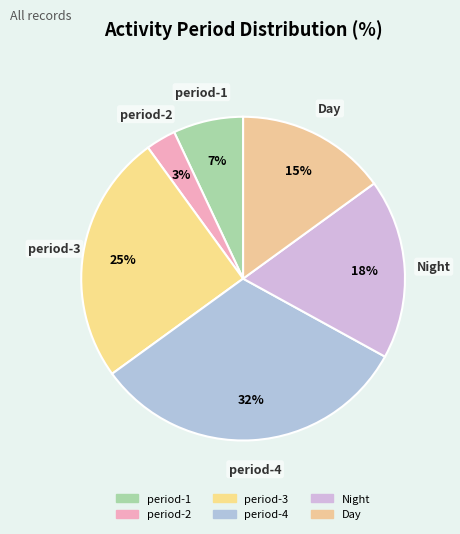

What is the ratio of the value at Day to the value at period-3?

0.6